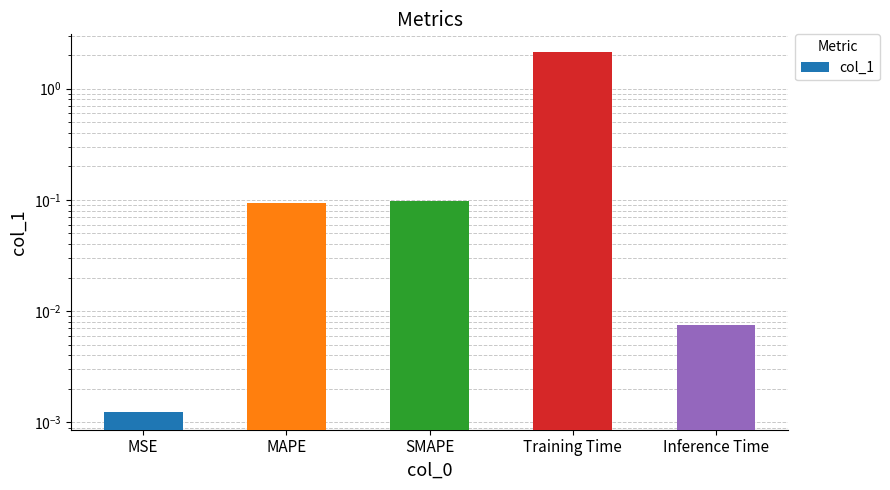

What is the change in value from MSE to SMAPE?

+0.1